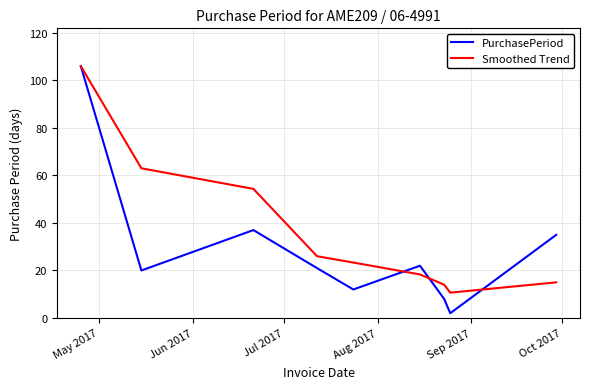

How many lines are shown in the chart?

2